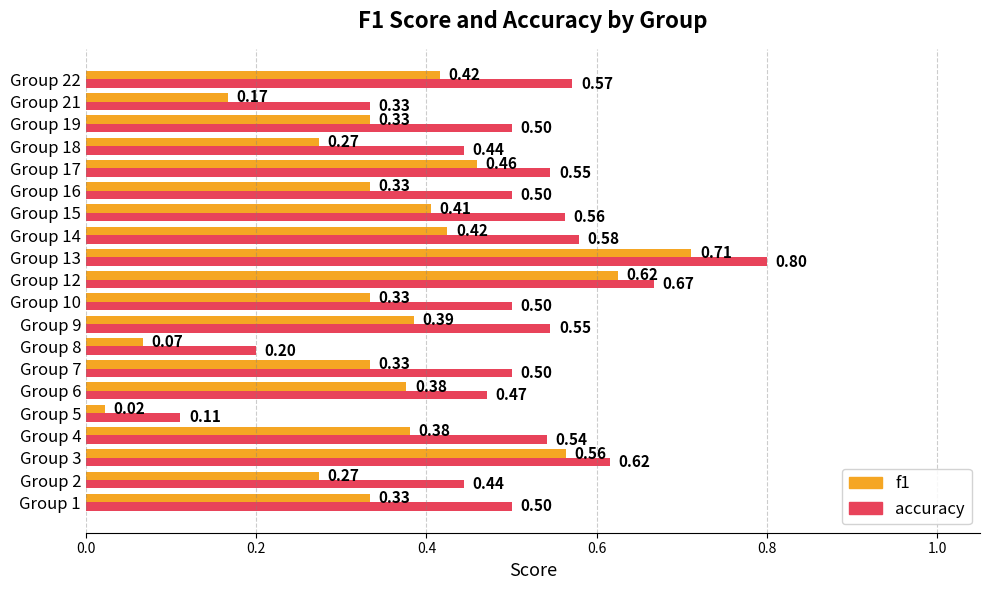

At which category is the sum across all series the highest?

Group 13